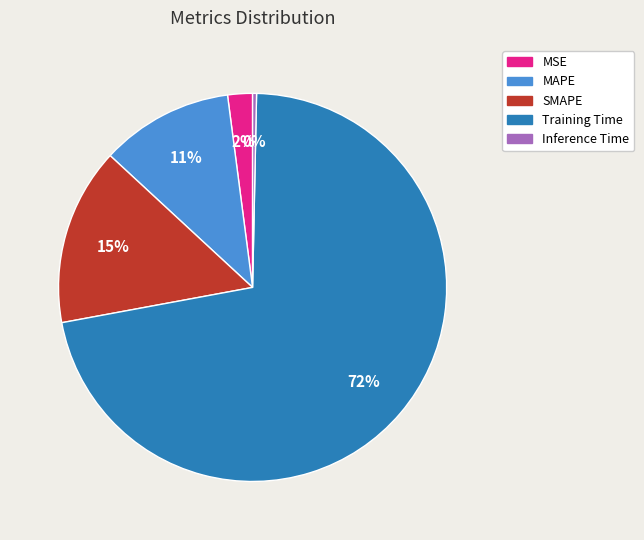

Between Inference Time and MAPE, which is larger?

MAPE